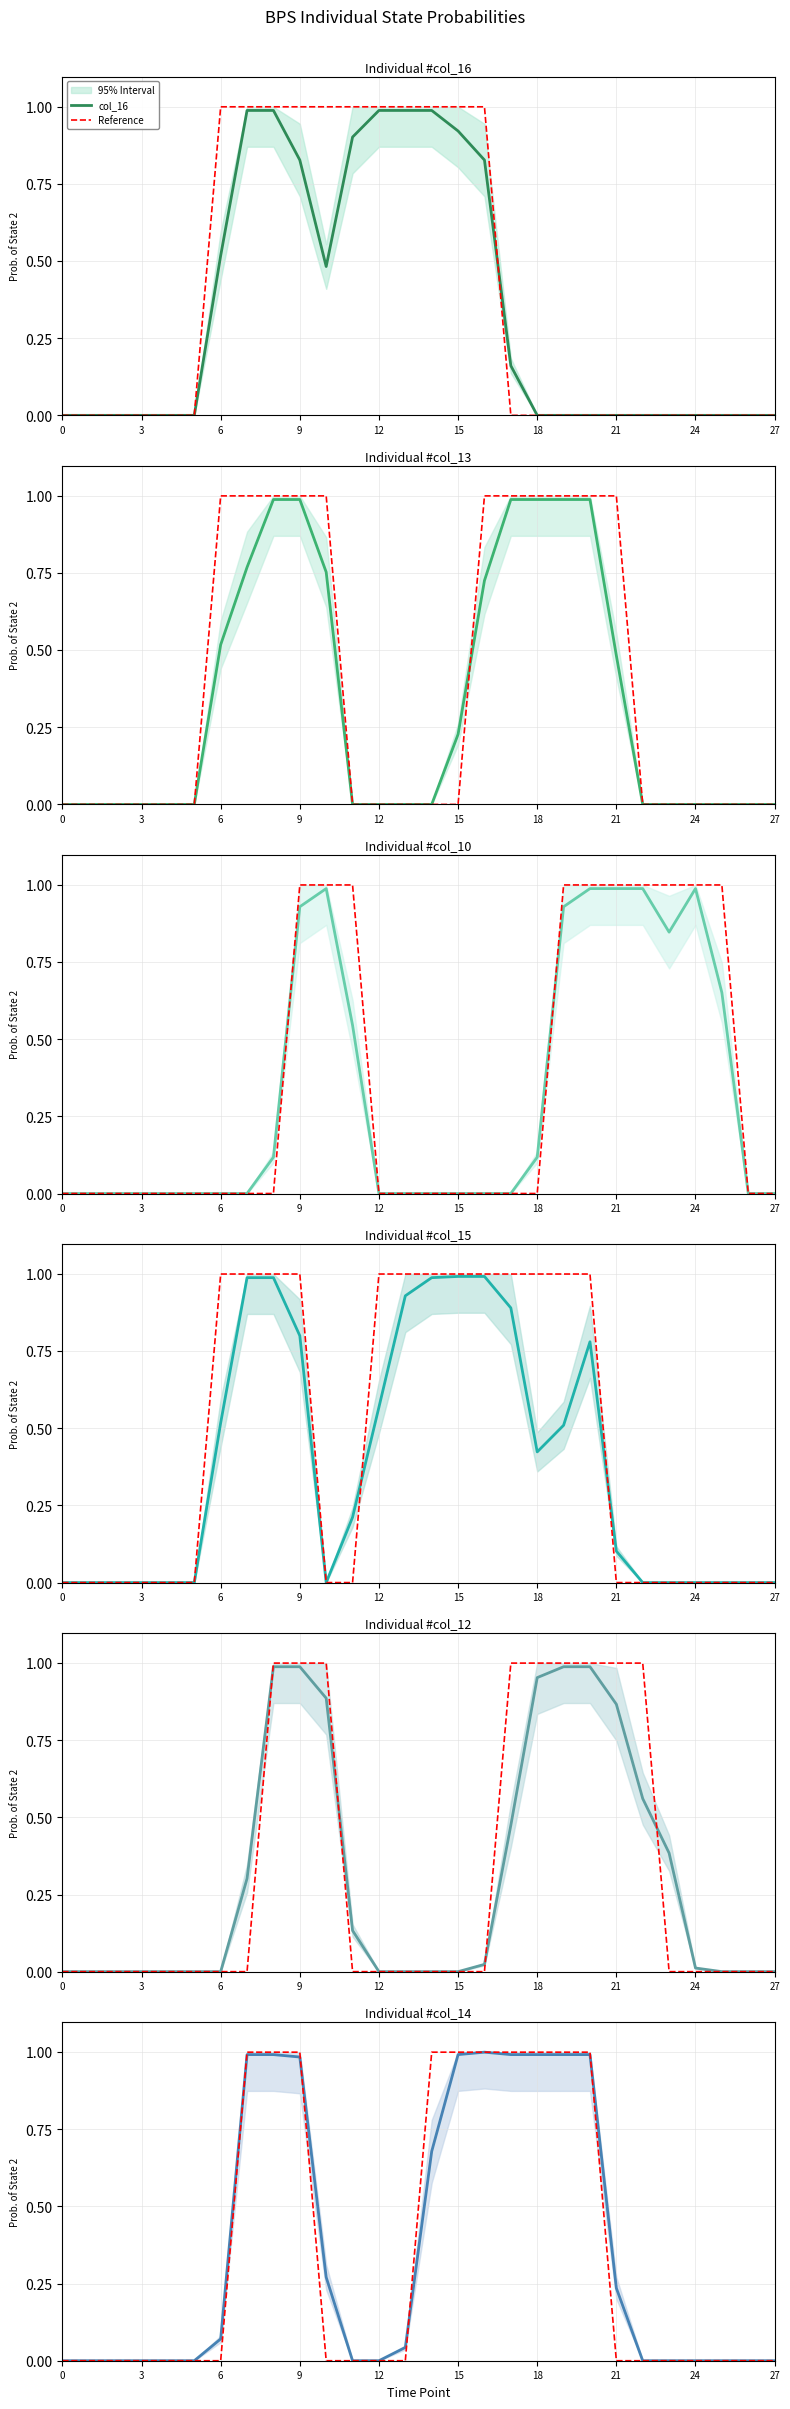

How many series are shown in this chart?

6